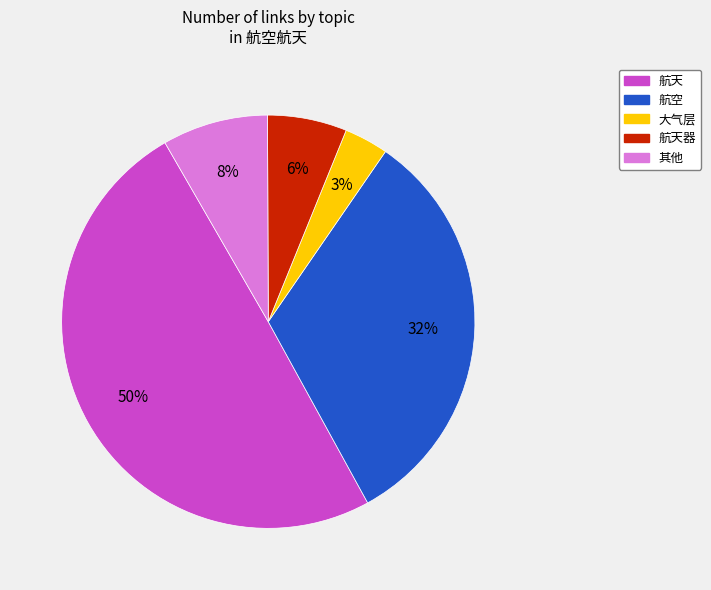

Does 大气层 account for over 50% of the chart?

No